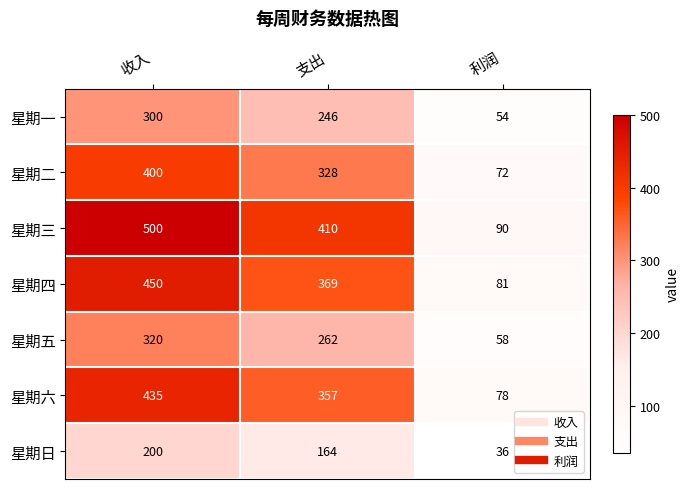

Between 支出 and 利润, which series saw the biggest shift?

星期三